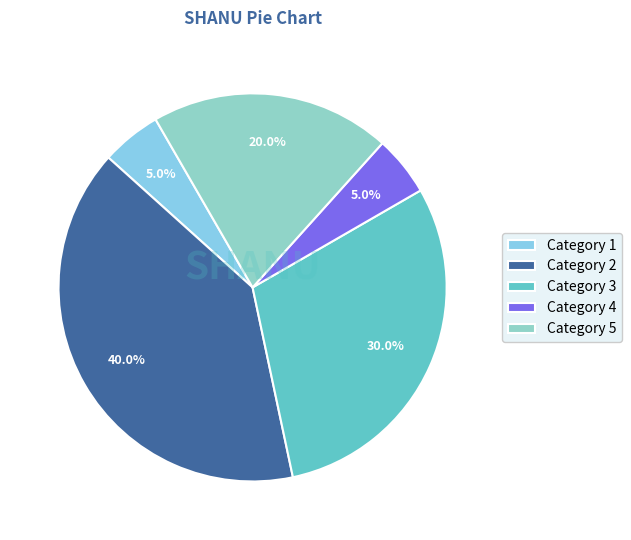

Count the number of slices in the pie.

5